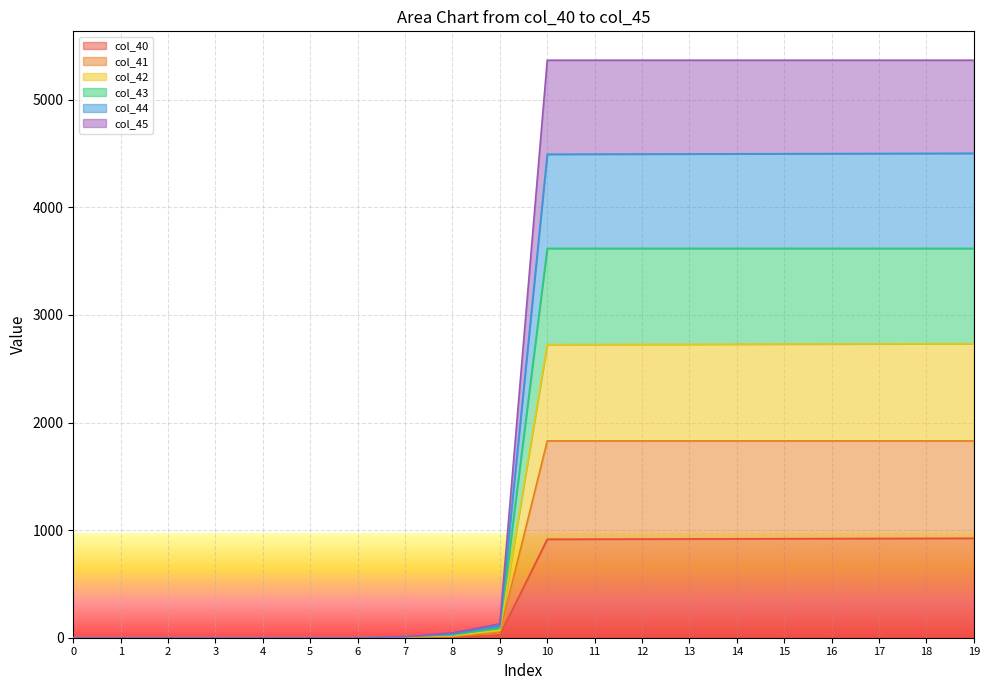

What is the total value across all series at 15?

5367.0